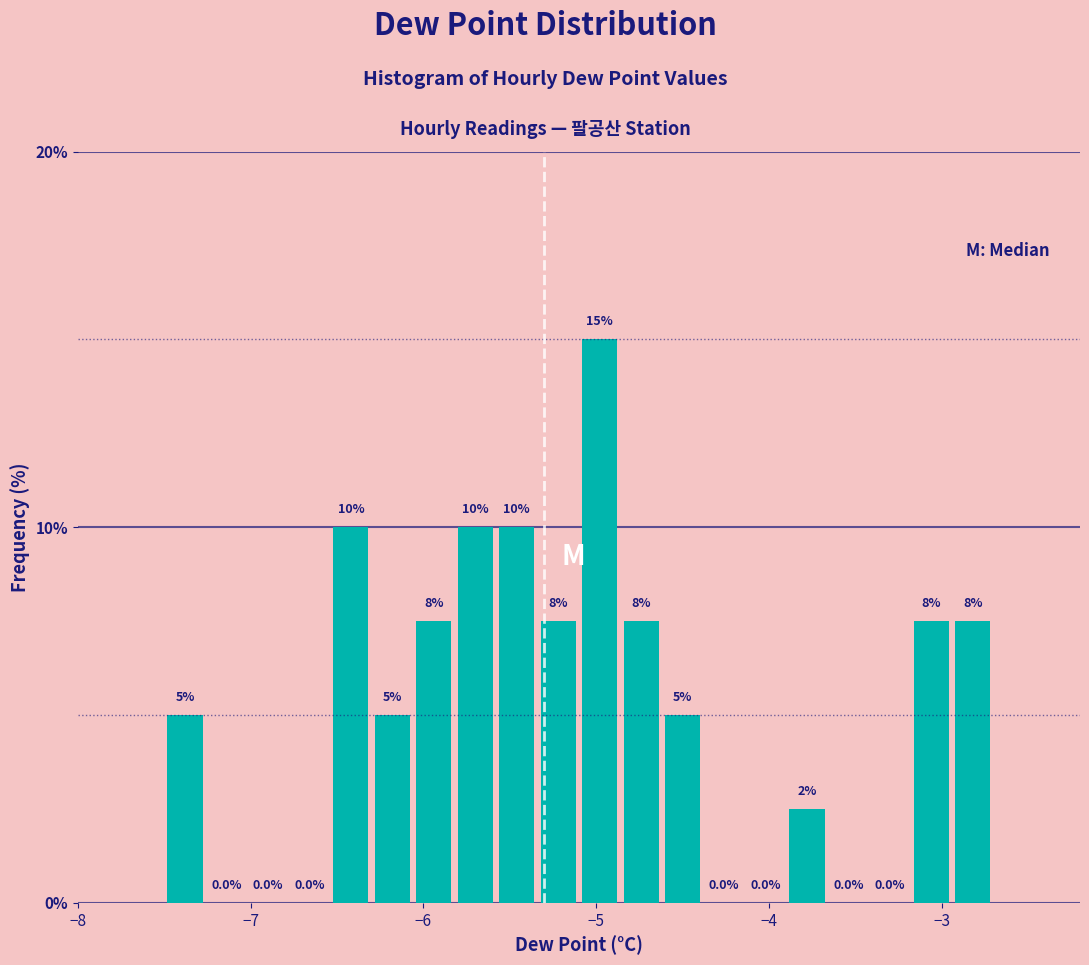

Around what value on the x-axis is the tallest bar? Give the approximate position of its centre, as read against the axis.

-5.0